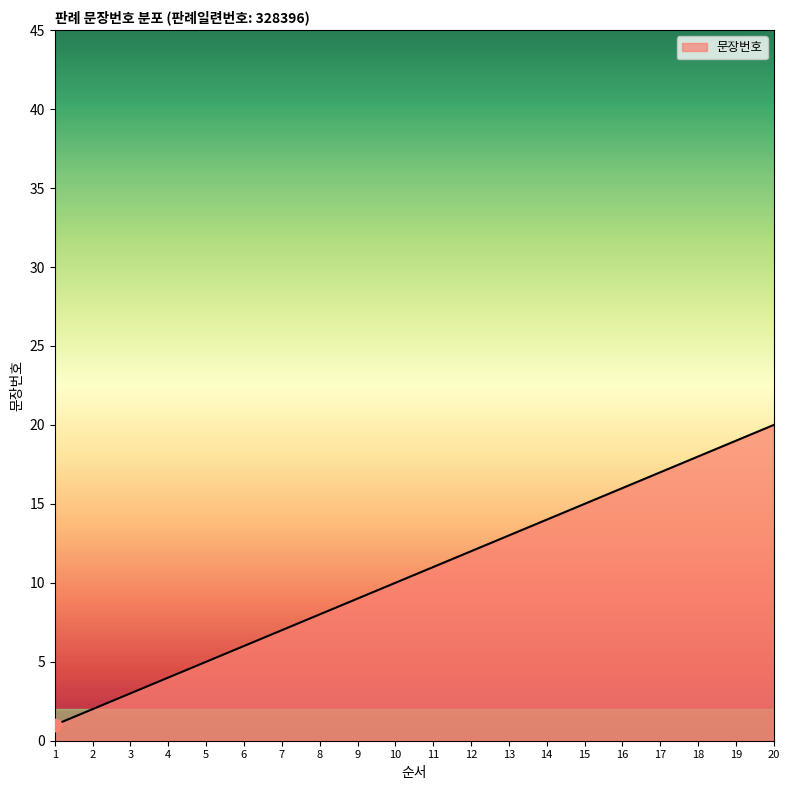

What is the change in value from 6 to 9?

+3